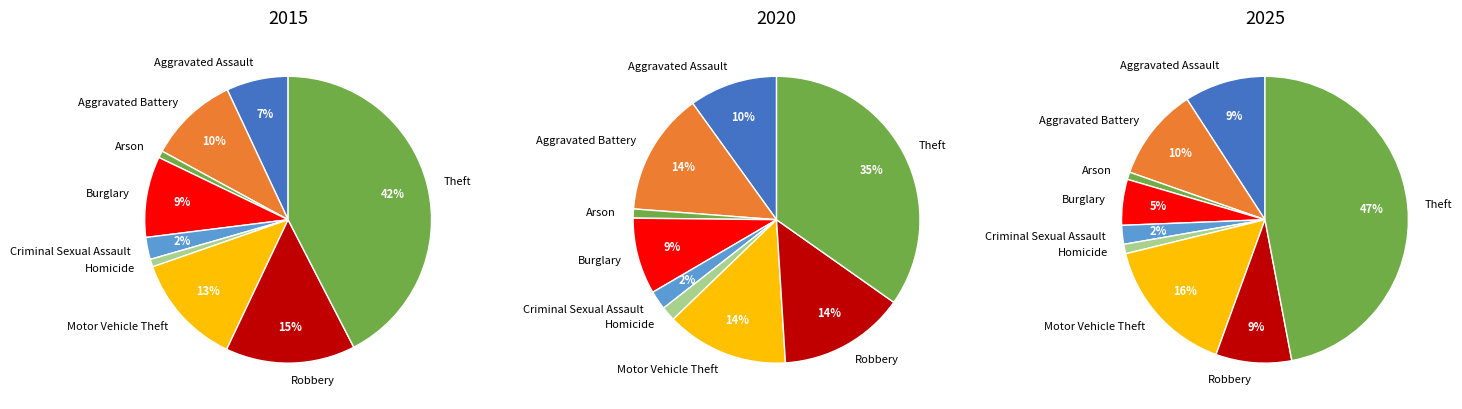

What percentage is the values_2025 slice, to the nearest percent?

1%